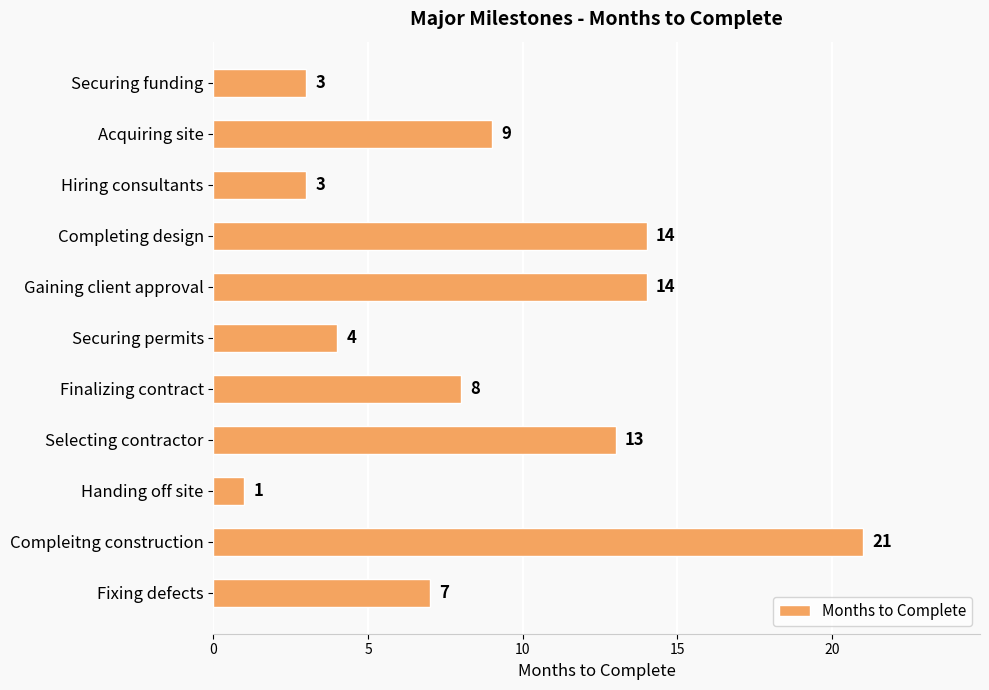

What is the change in value from Gaining client approval to Compleitng construction?

+7